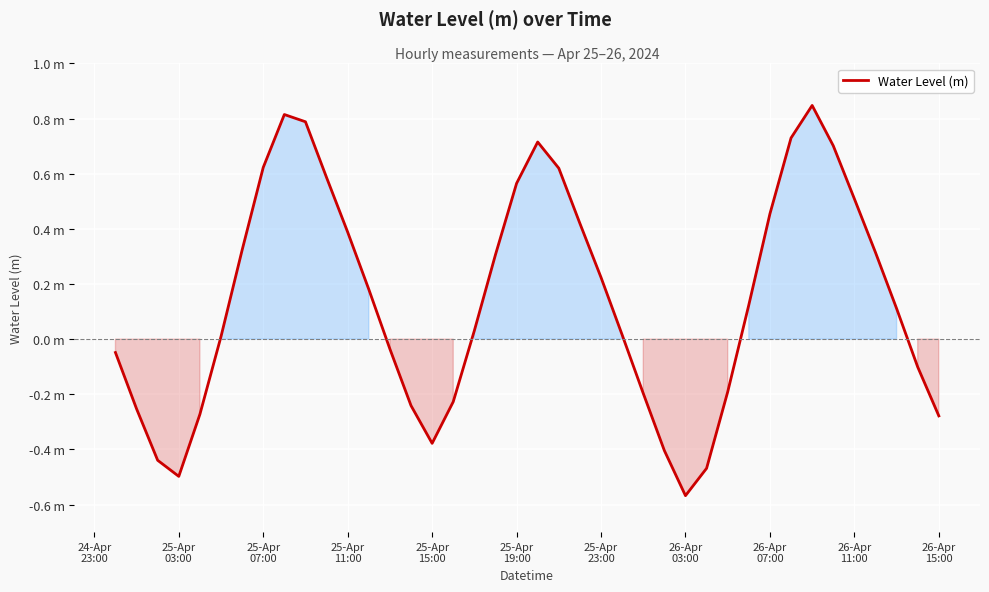

Does the chart have visible grid lines?

Yes